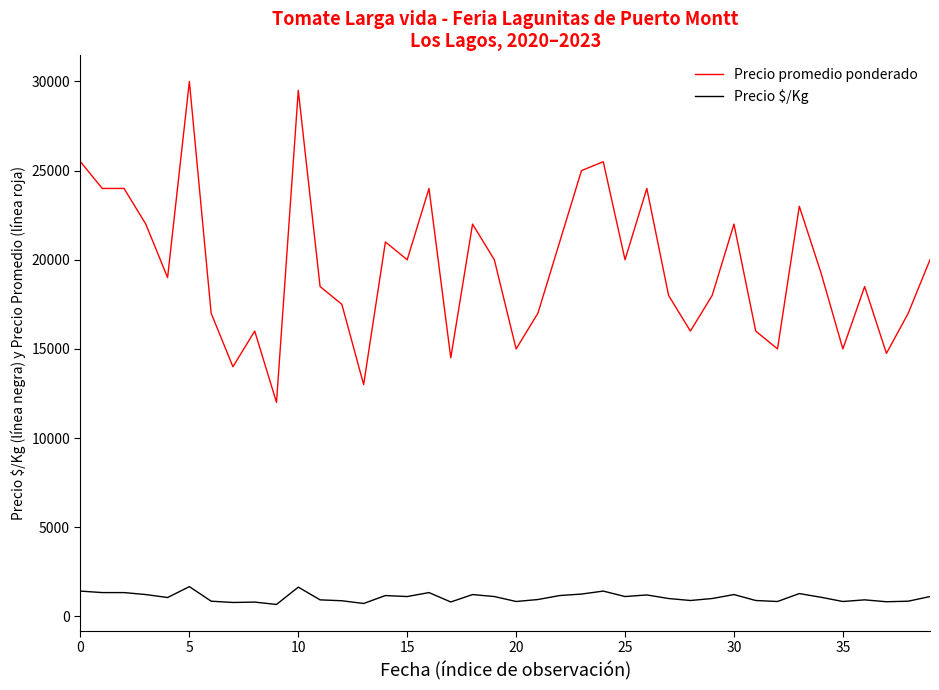

What is the average value of the Precio promedio ponderado series?

19588